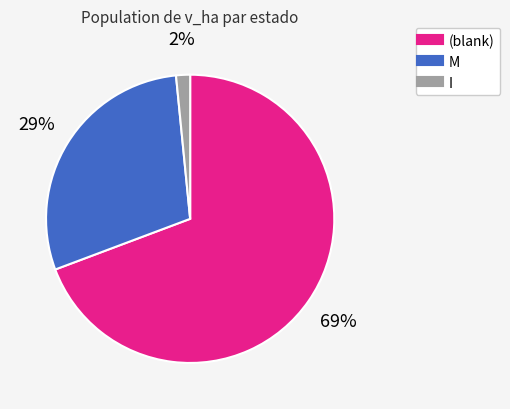

To the nearest percent, what is the average slice percentage?

33%